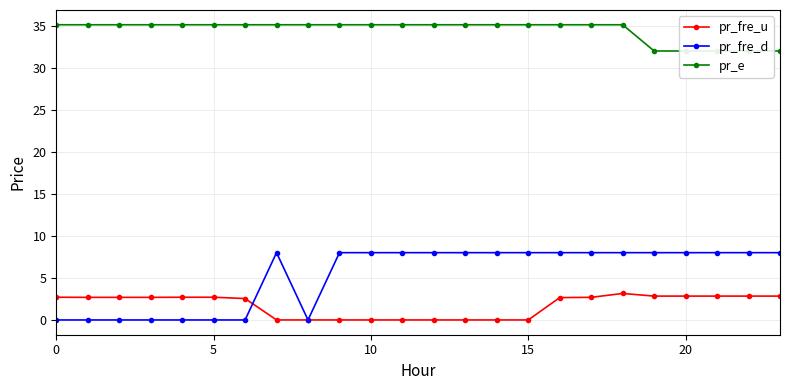

What is the value of the pr_e point at the 1st from the left?

35.1